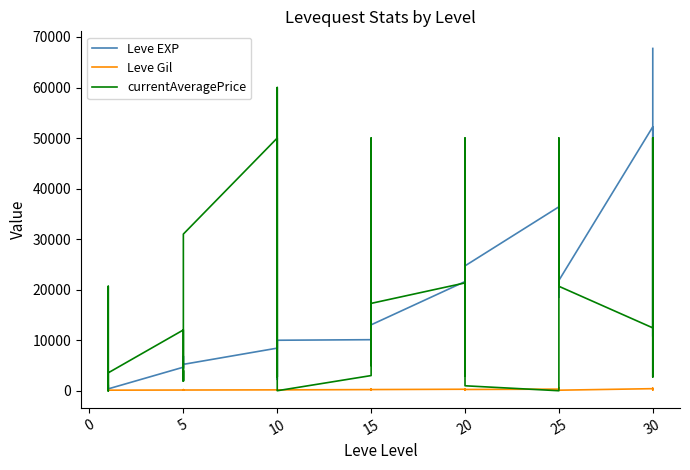

How many interior local peaks does the currentAveragePrice series have?

10